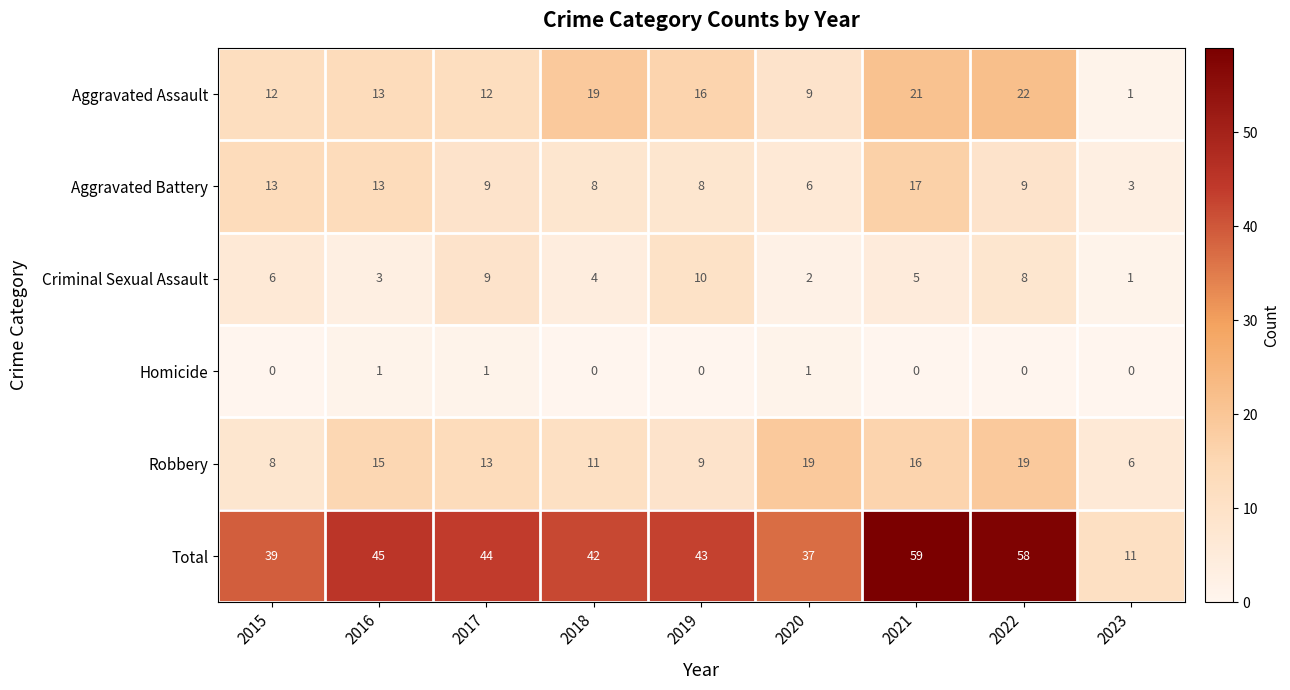

What is the difference between the highest and lowest values at 2017?

43